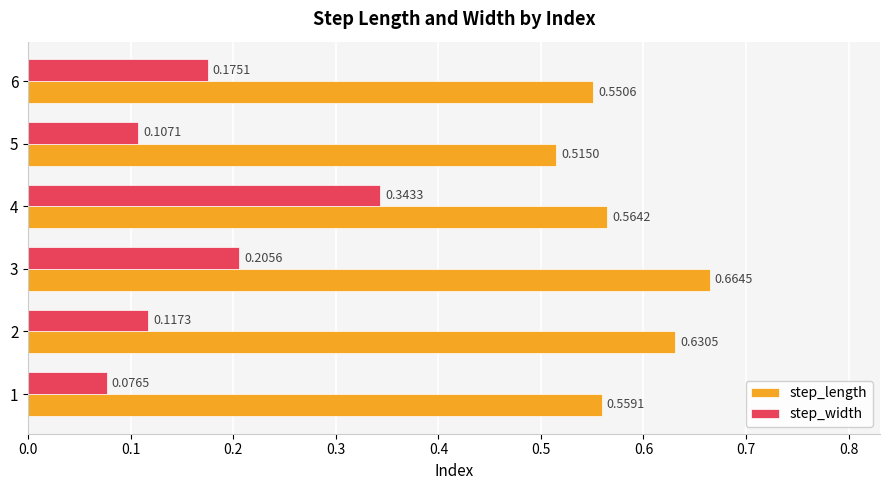

What is the spread (max minus min) of values at 6?

0.4